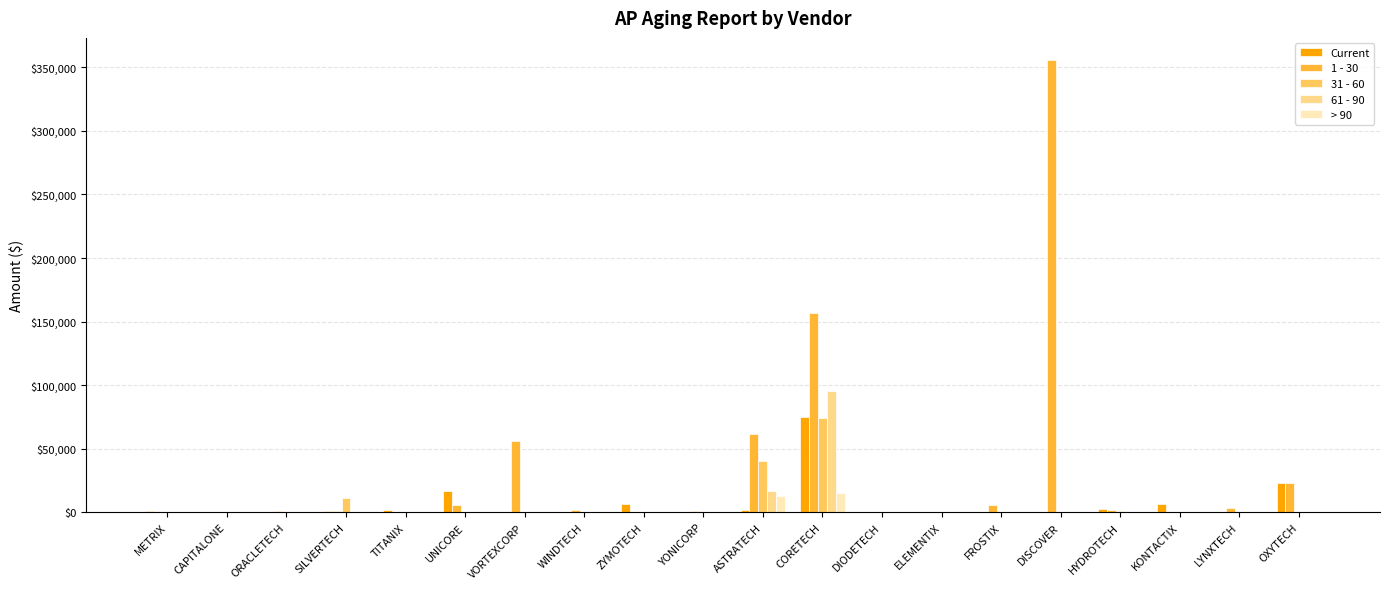

How many data points in 31 - 60 are above 0?

5